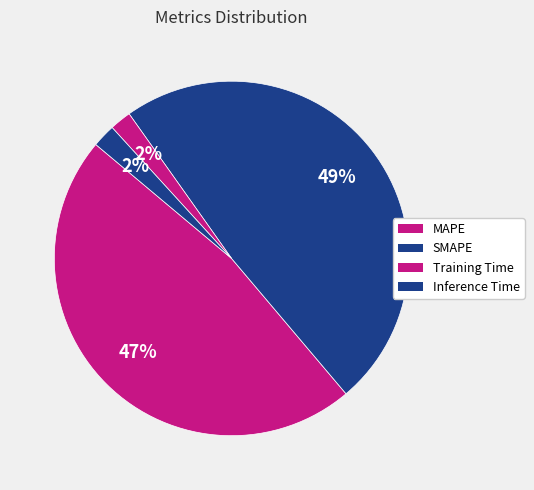

Rank the categories by value from lowest to highest.

Training Time, Inference Time, MAPE, SMAPE